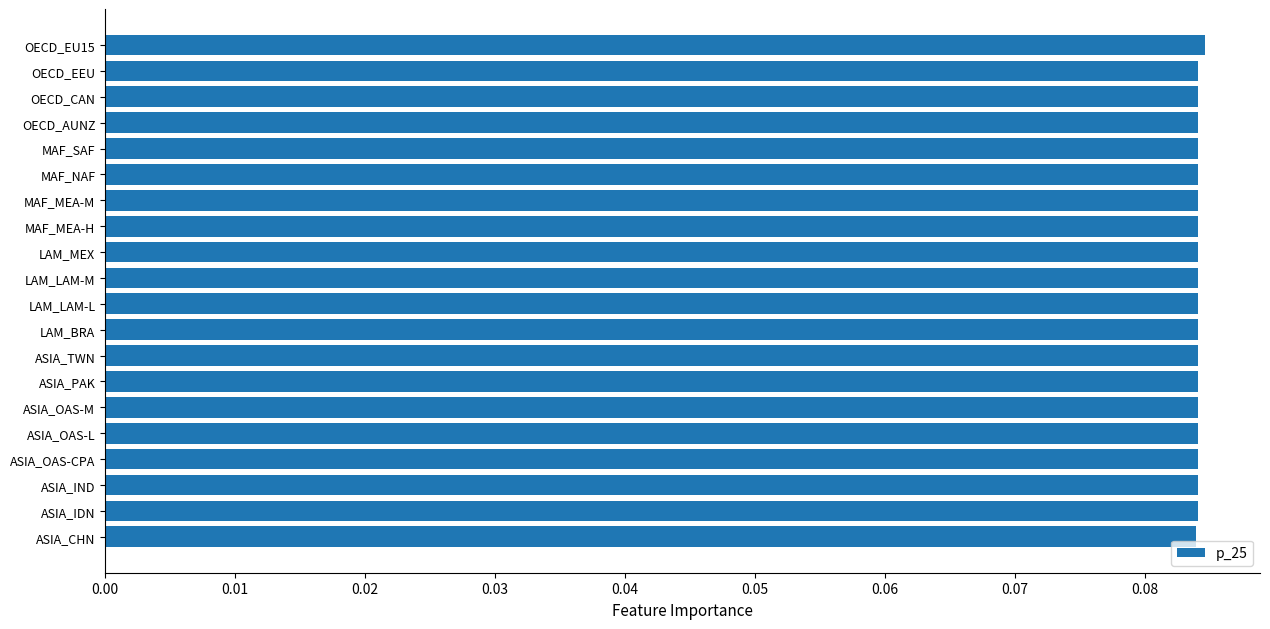

What is the sum of all values?

1.7